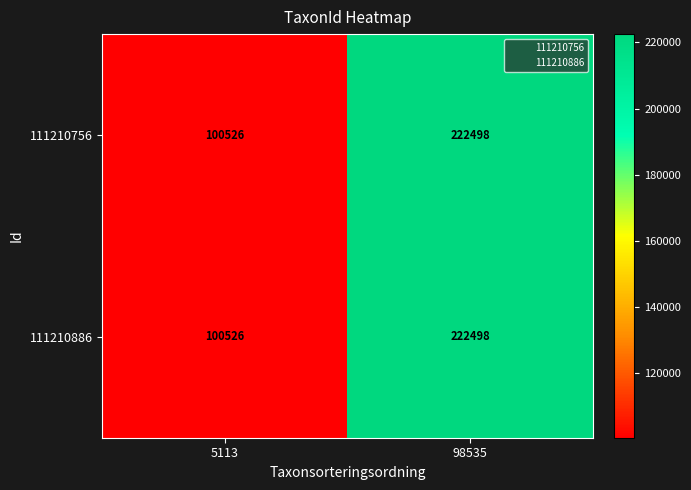

At which category is the sum across all series the highest?

98535